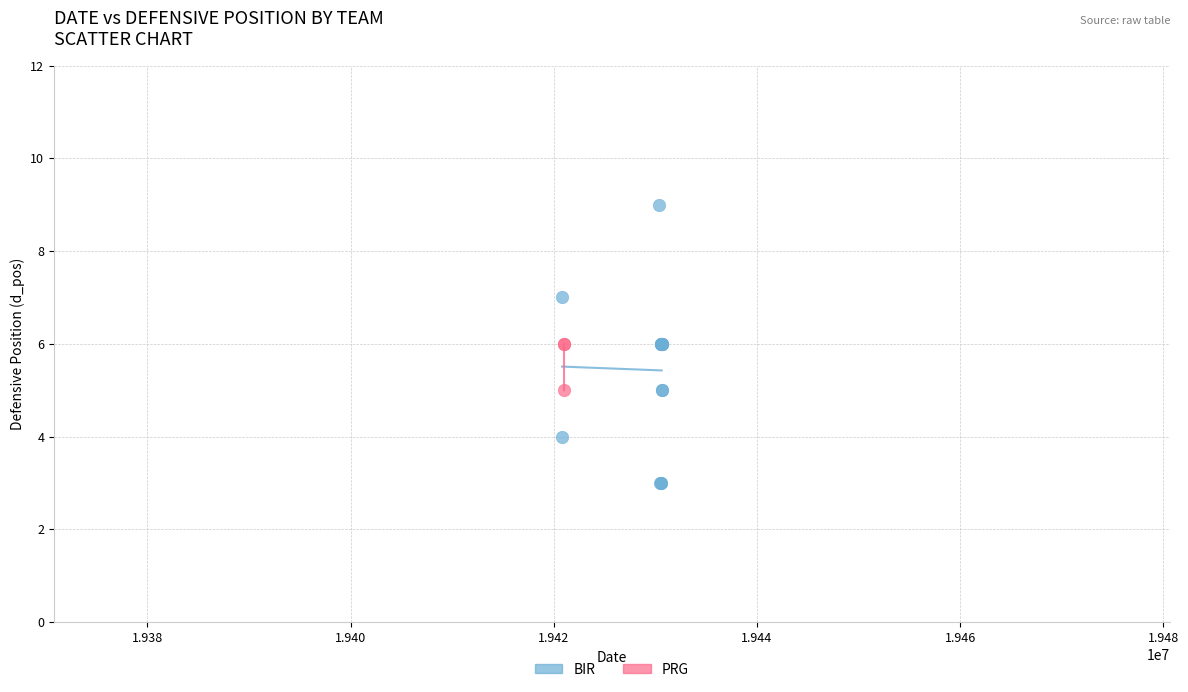

Which series has the largest Y range (max minus min)?

BIR